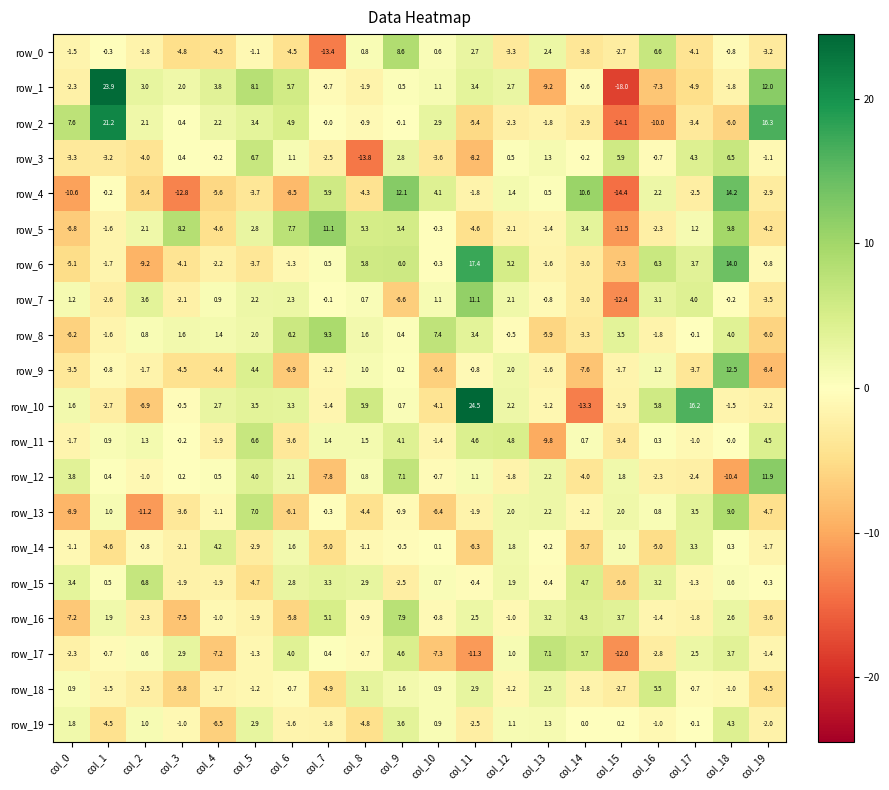

Is the value of row_7 at col_9 greater than the value of row_16 at col_12?

No